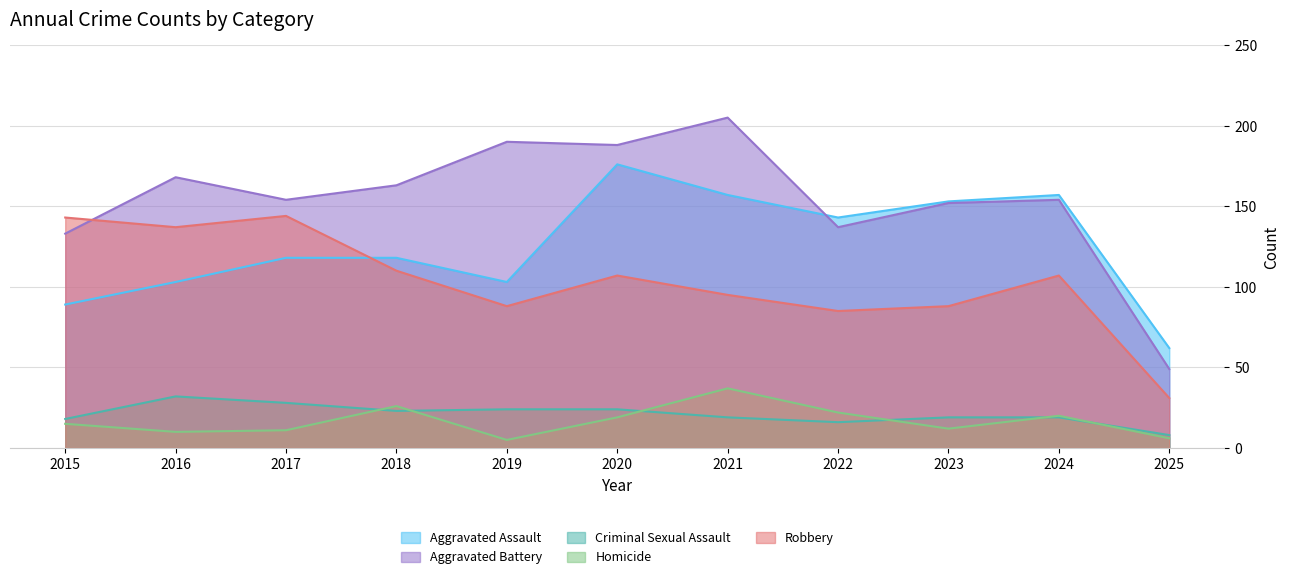

True or false: Aggravated Battery has more than 0 points higher than both neighbors.

True